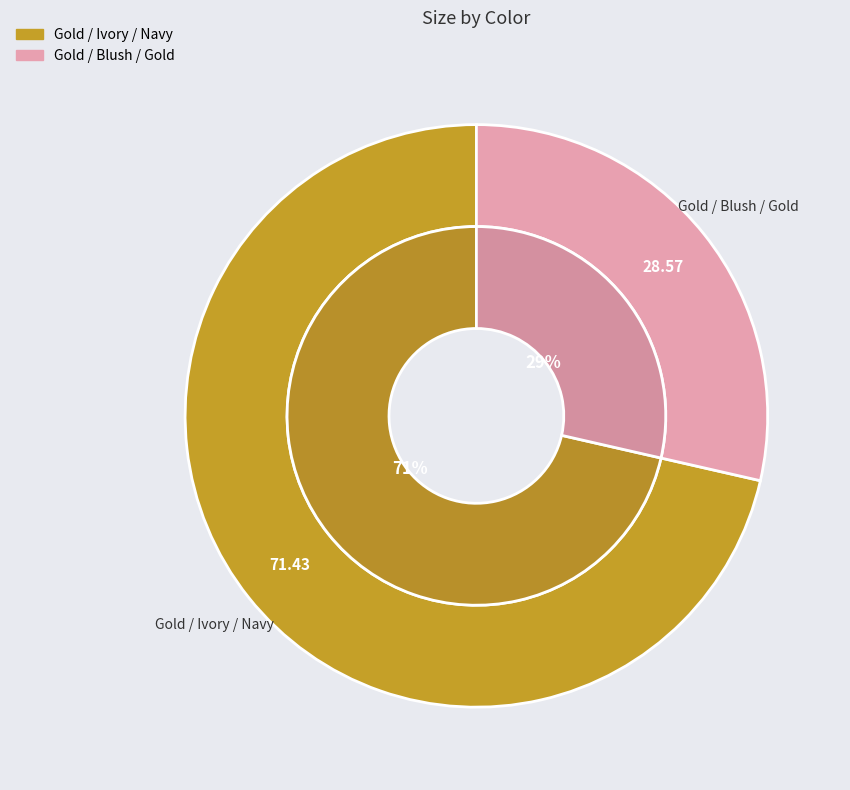

Do Gold / Blush / Gold and Gold / Ivory / Navy together represent more than half of the pie?

Yes